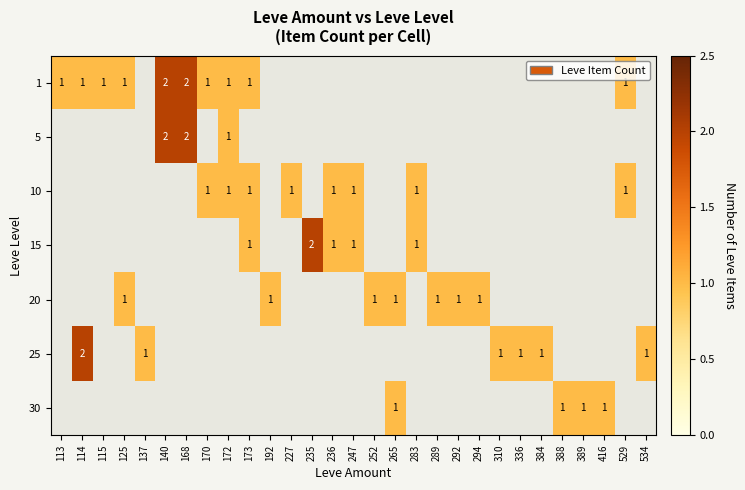

True or false: 1 has a value of 1 at 115.

True